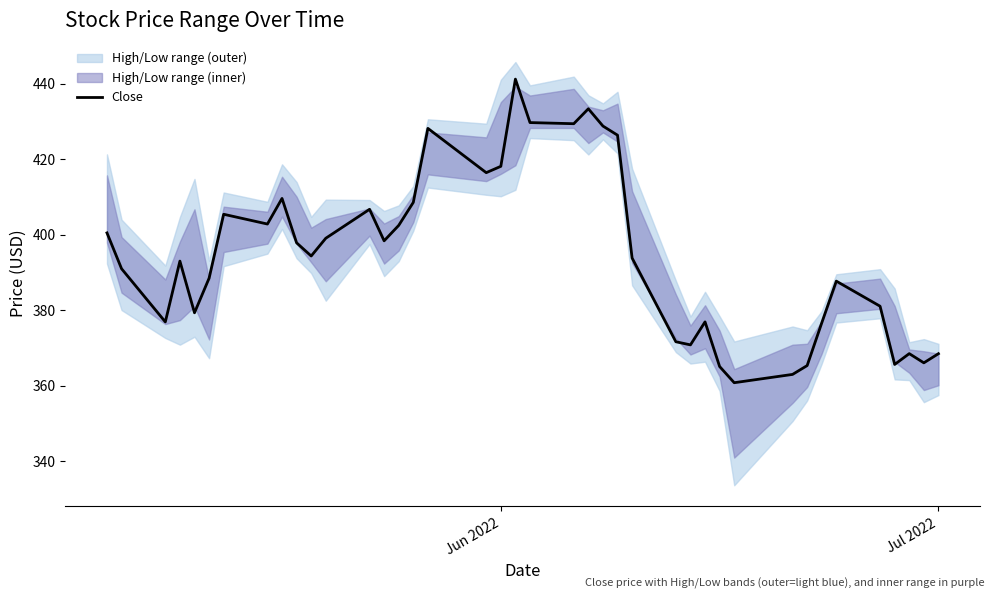

What is the maximum value for Close?

441.3